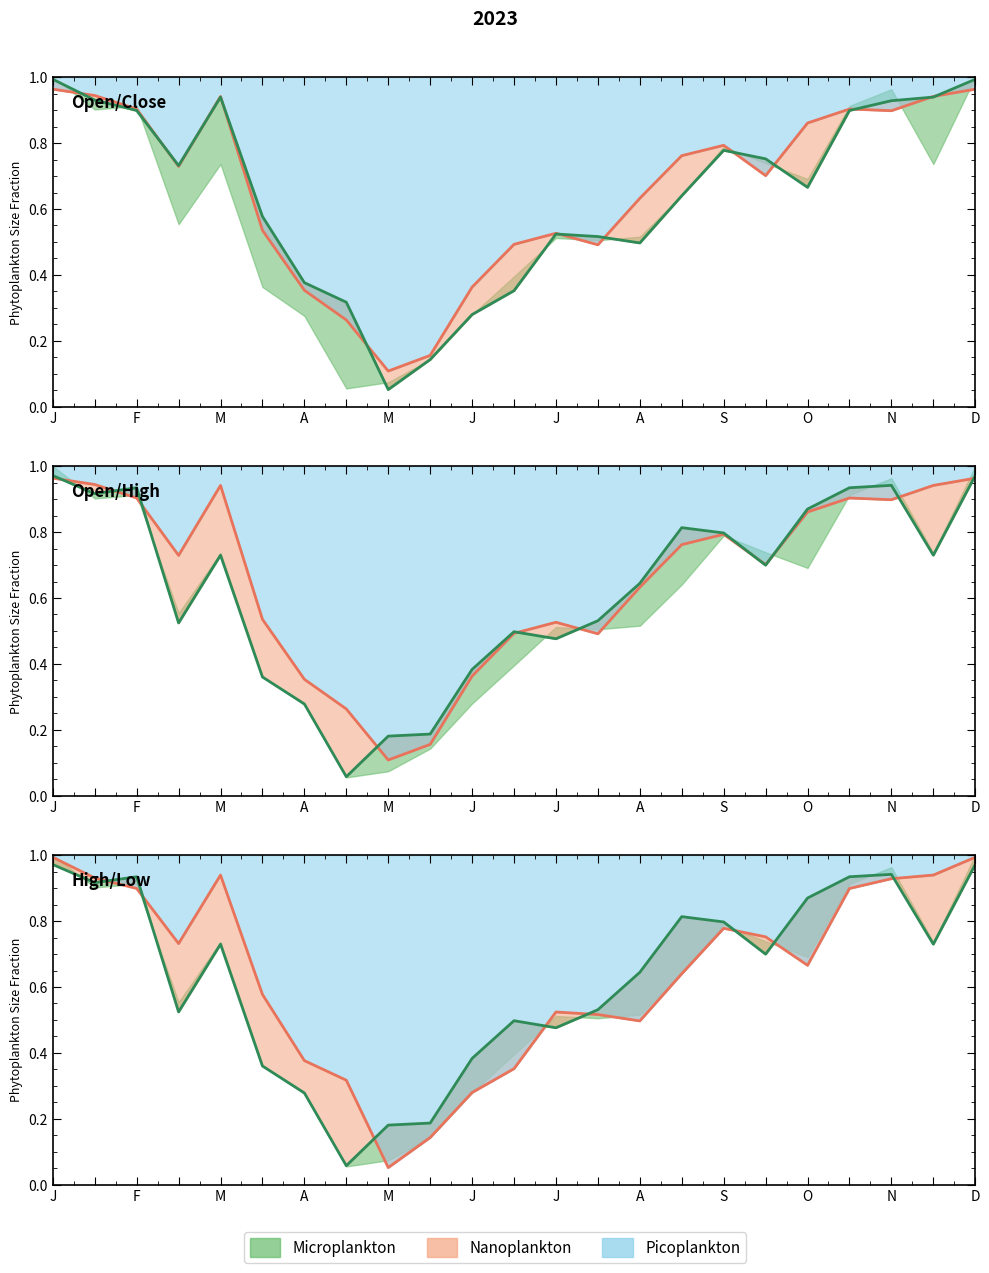

The Mid (Open/High) series shows 0.7 at M. True or false?

True